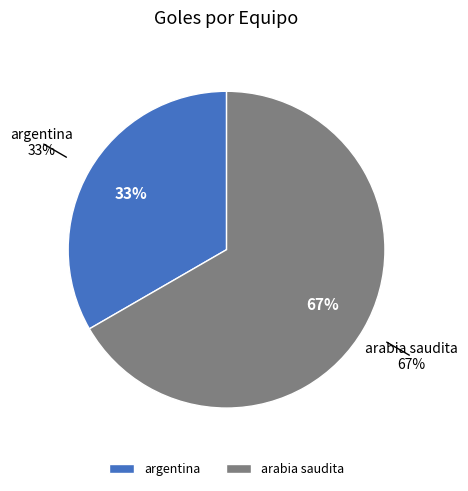

What percentage do mexico (goles2=0) and argentina (goles1=1) together represent?

33.3%